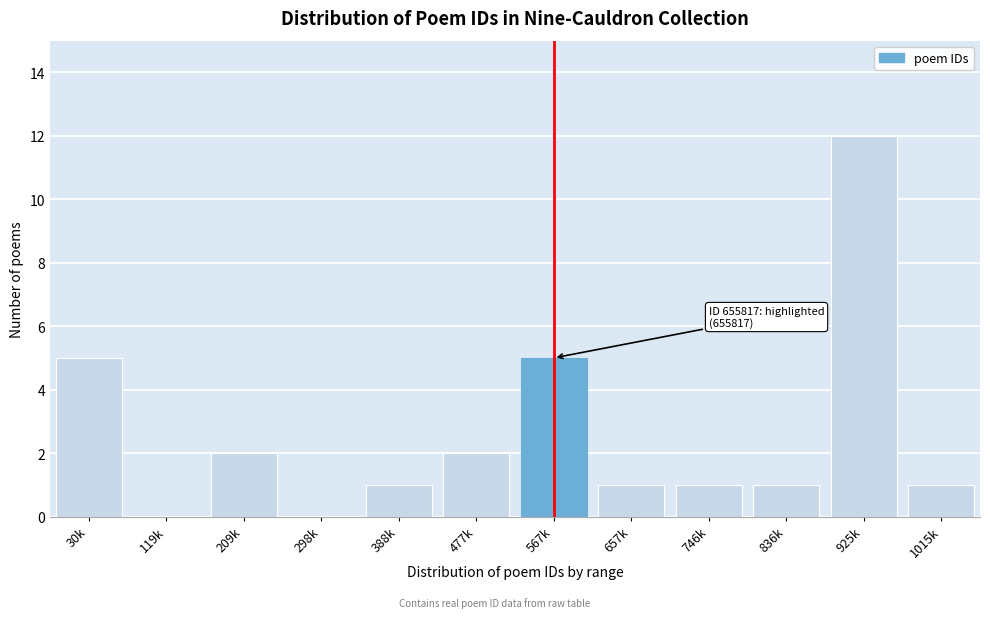

Reading left to right, list all the values displayed in this chart.

30k=5	119k=0	209k=2	298k=0	388k=1	477k=2	567k=5	657k=1	746k=1	836k=1	925k=12	1015k=1